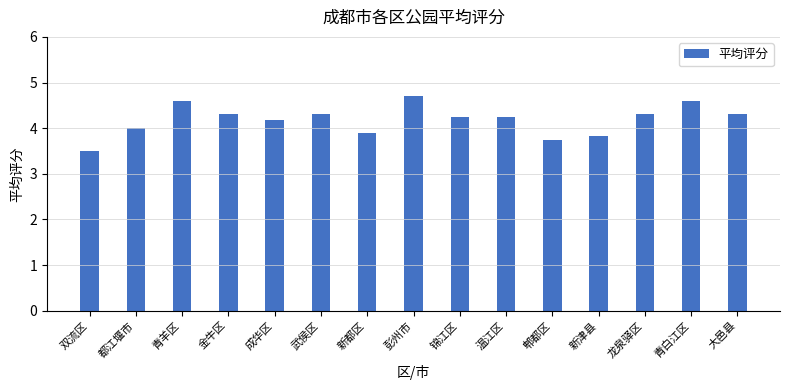

Between 温江区 and 大邑县, which is larger?

大邑县